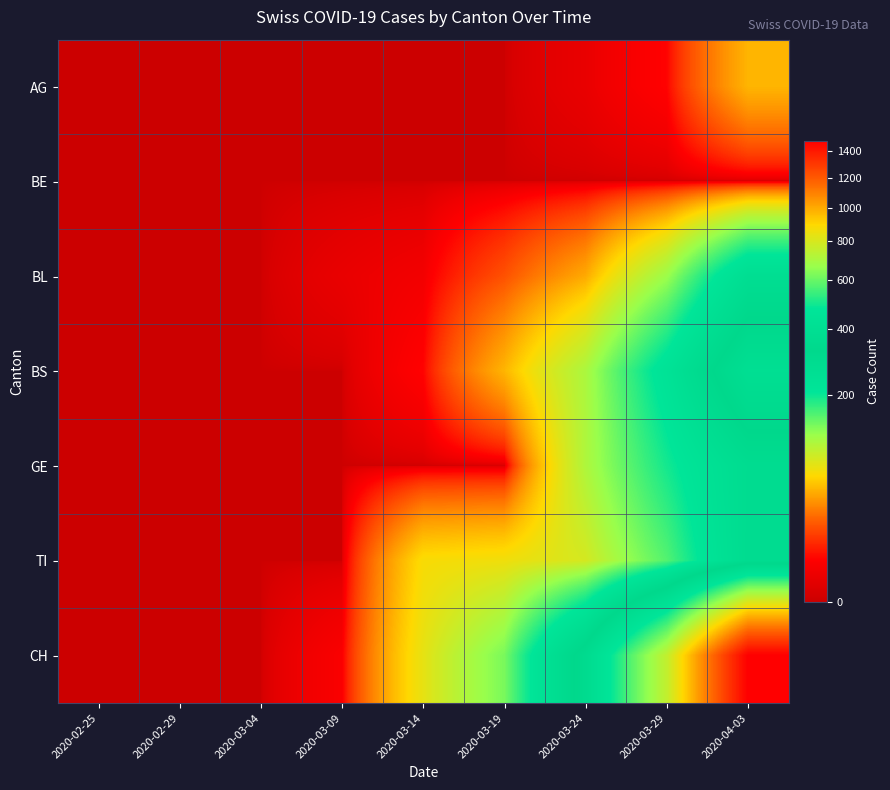

Reading left to right, extract all data points from this chart.

AG: 2020-02-25=0	2020-02-29=0	2020-03-04=0	2020-03-09=0	2020-03-14=0	2020-03-19=0	2020-03-24=1	2020-03-29=4	2020-04-03=44
BE: 2020-02-25=0	2020-02-29=0	2020-03-04=0	2020-03-09=0	2020-03-14=0	2020-03-19=0	2020-03-24=0	2020-03-29=0	2020-04-03=0
BL: 2020-02-25=0	2020-02-29=0	2020-03-04=0	2020-03-09=1	2020-03-14=2	2020-03-19=16	2020-03-24=40	2020-03-29=115	2020-04-03=266
BS: 2020-02-25=0	2020-02-29=0	2020-03-04=0	2020-03-09=0	2020-03-14=4	2020-03-19=44	2020-03-24=105	2020-03-29=228	2020-04-03=397
GE: 2020-02-25=0	2020-02-29=0	2020-03-04=0	2020-03-09=0	2020-03-14=0	2020-03-19=0	2020-03-24=103	2020-03-29=193	2020-04-03=284
TI: 2020-02-25=0	2020-02-29=0	2020-03-04=0	2020-03-09=0	2020-03-14=61	2020-03-19=65	2020-03-24=80	2020-03-29=155	2020-04-03=287
CH: 2020-02-25=0	2020-02-29=0	2020-03-04=0	2020-03-09=3	2020-03-14=70	2020-03-19=134	2020-03-24=355	2020-03-29=752	2020-04-03=1479